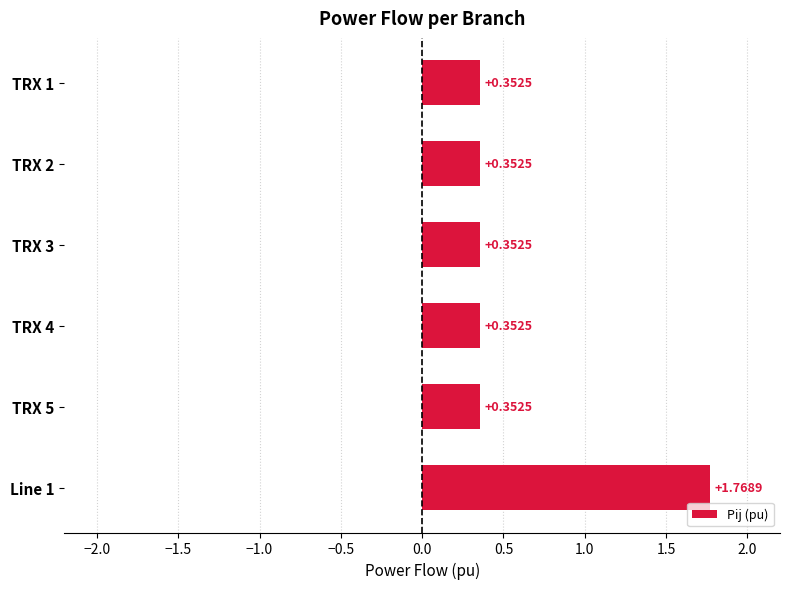

What is the sum of all values?

3.5